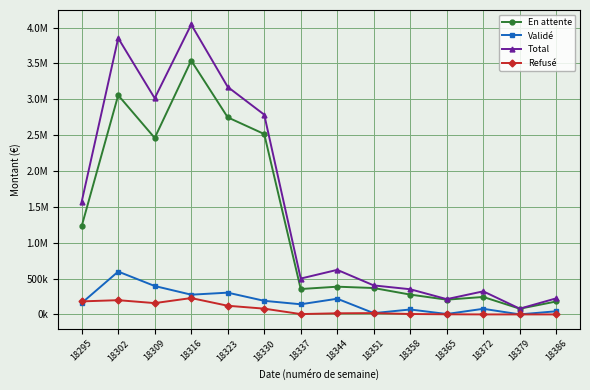

Which label corresponds to the smallest value in the chart?

18372